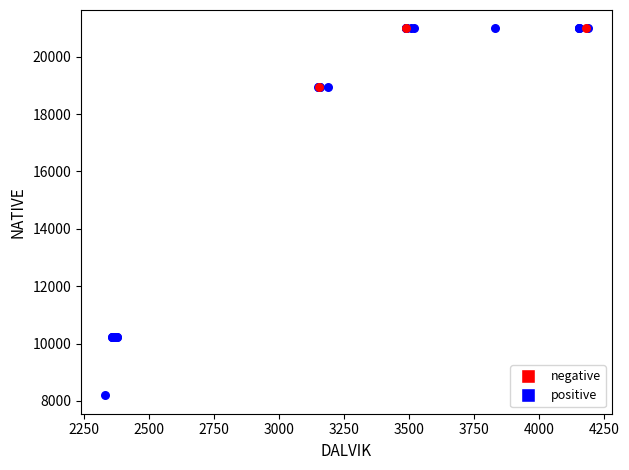

What are all the series names shown in the legend?

negative, positive